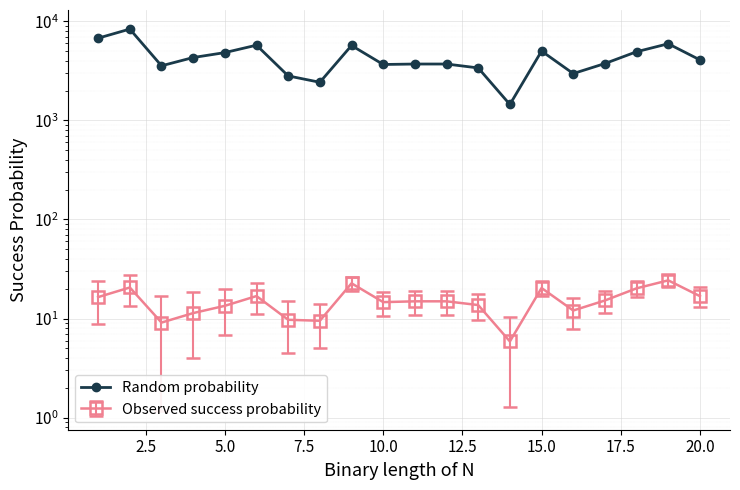

What is the average value?

4349.1